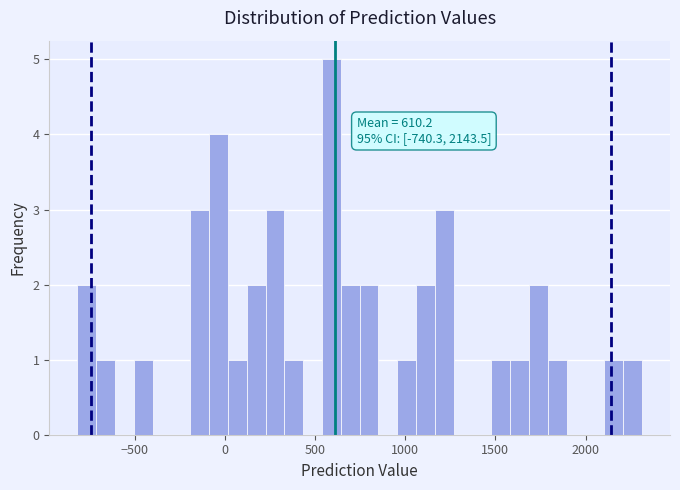

Read against the x-axis, roughly where is the centre of the tallest bar?

600